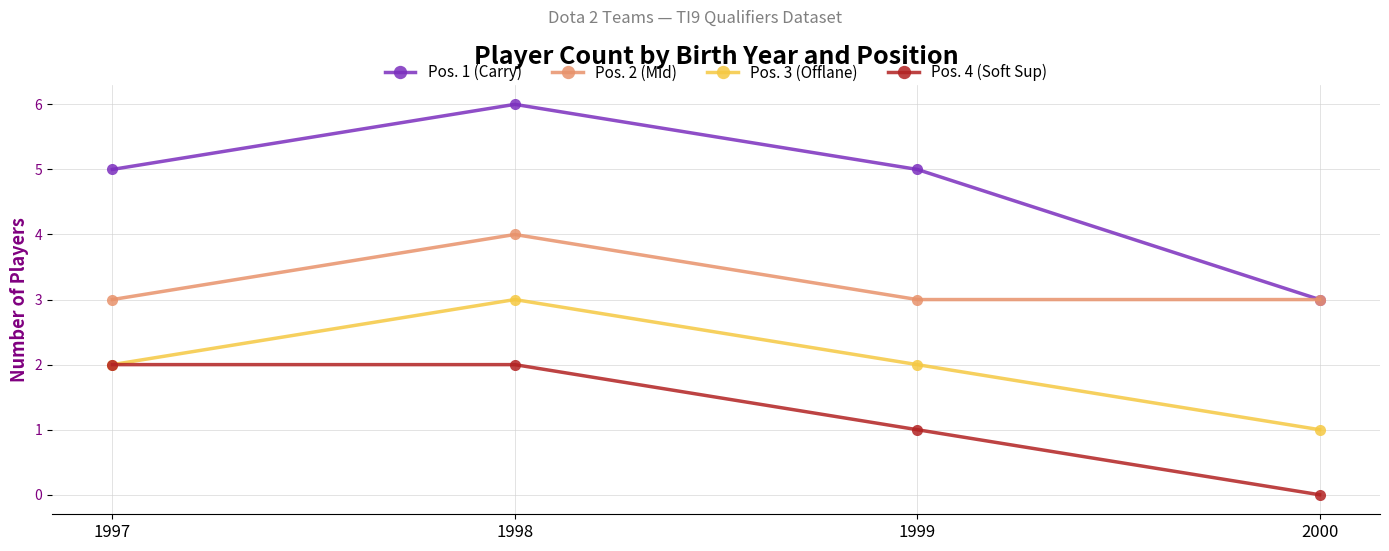

True or false: Pos. 2 (Mid) has a value of 3 at 1997.

True